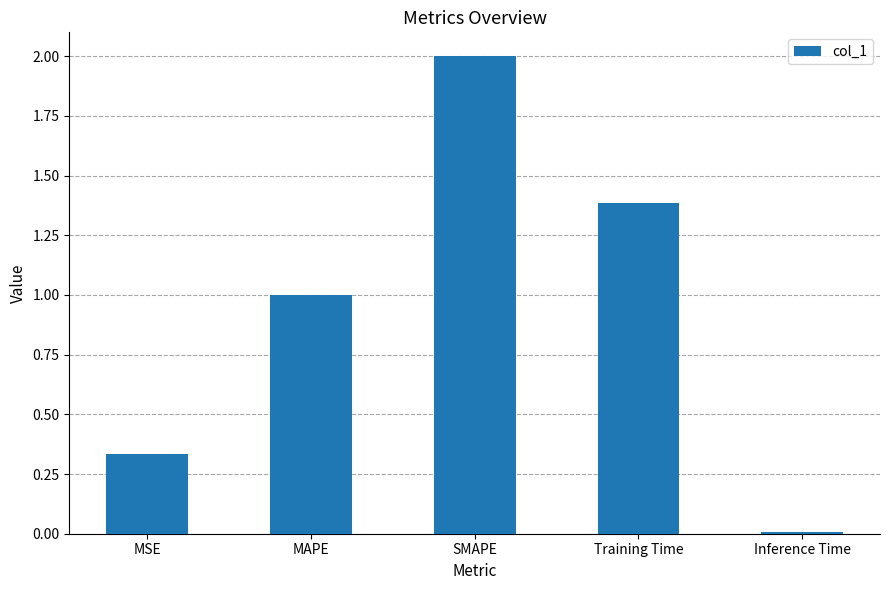

What is the difference between the second highest and second lowest values?

1.1